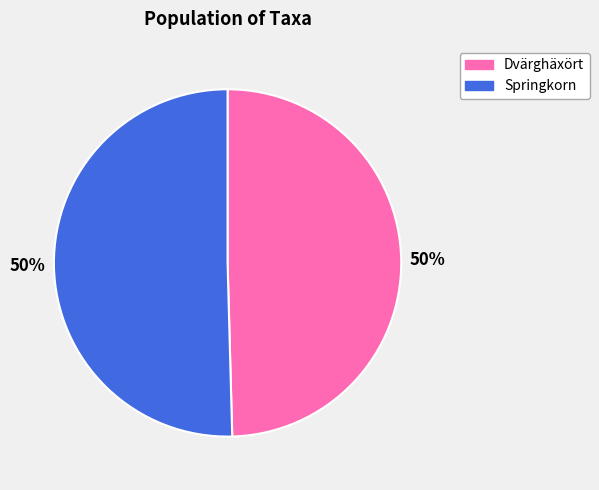

The Springkorn slice represents 62% of the pie. True or false?

False